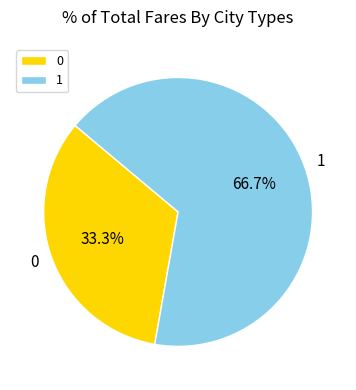

Count the number of slices in the pie.

2